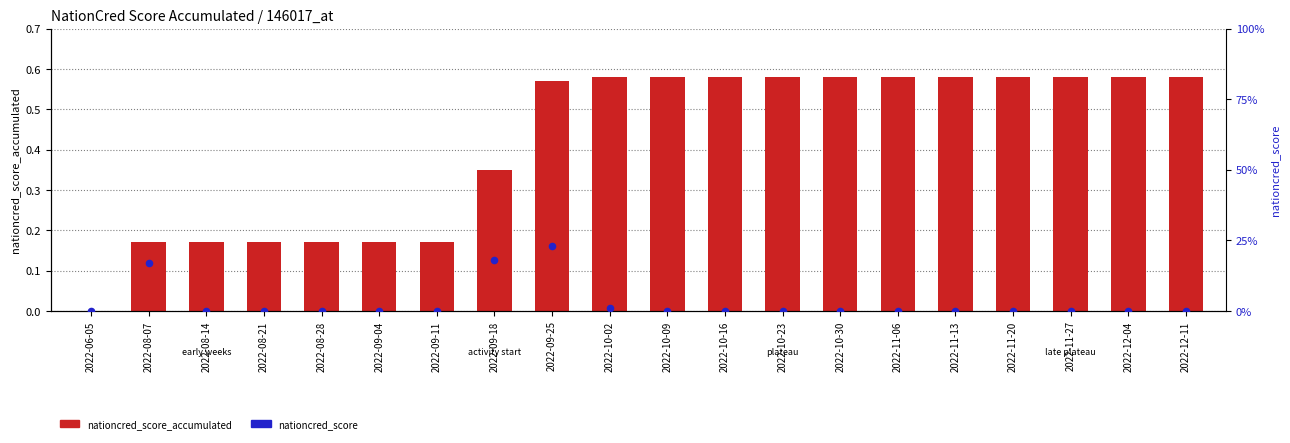

What are all the series names shown in the legend?

nationcred_score_accumulated, nationcred_score